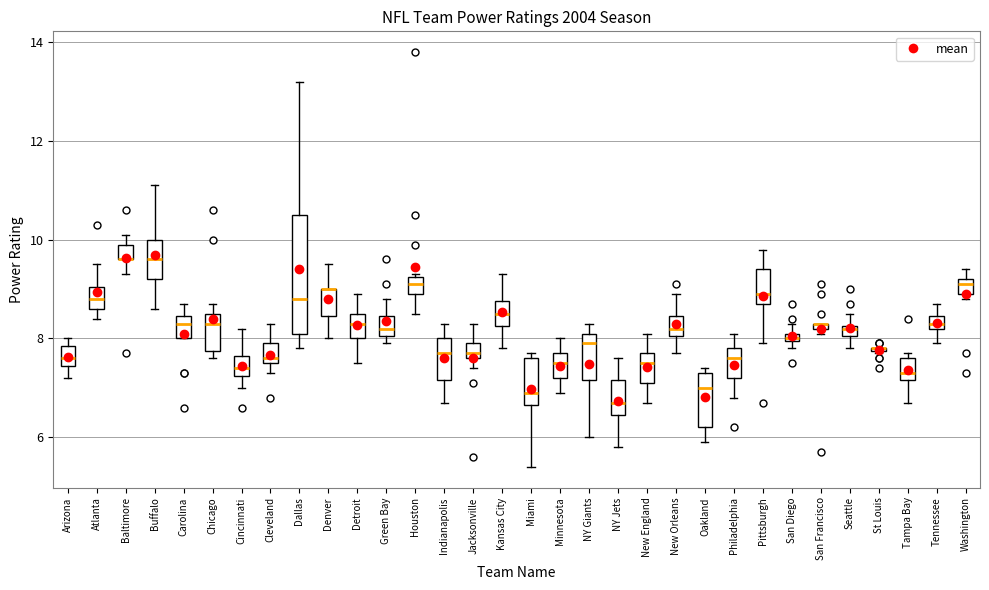

Where does the median line of the box for Philadelphia sit on the y-axis? The values are not printed on the chart, so give them approximately, as read against the axis.

7.6